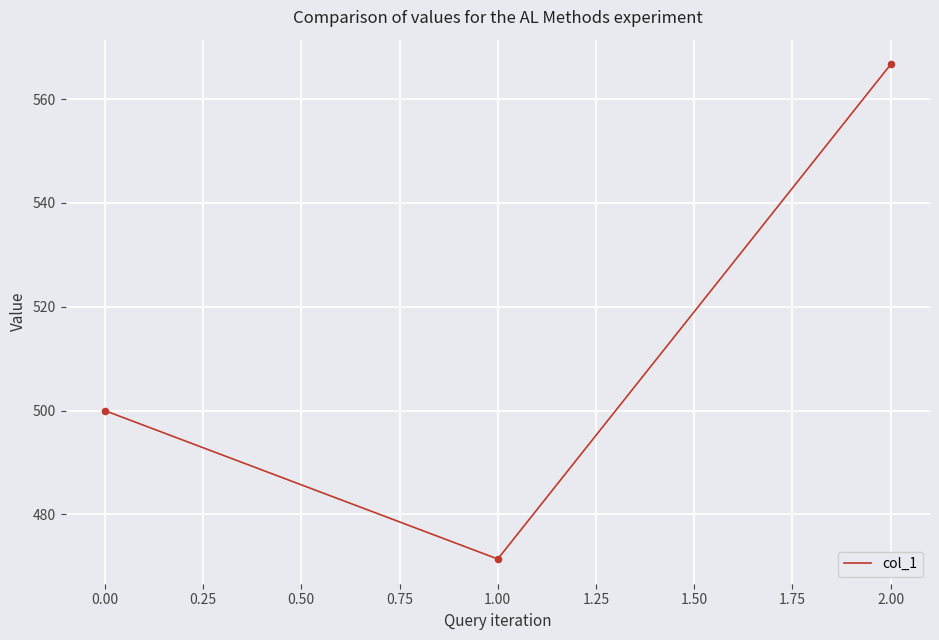

Between 1.00 and 2.00, which is larger?

2.00